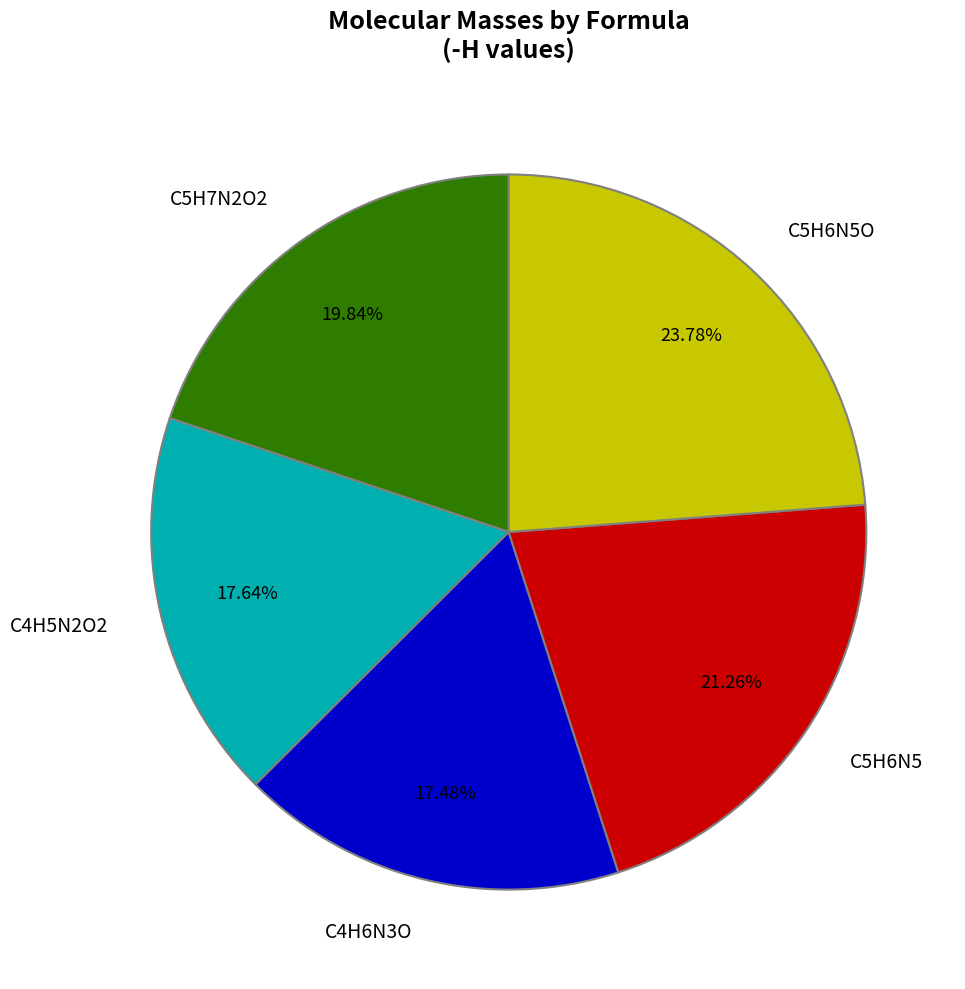

Which has a higher value, C4H6N3O or C5H6N5?

C5H6N5